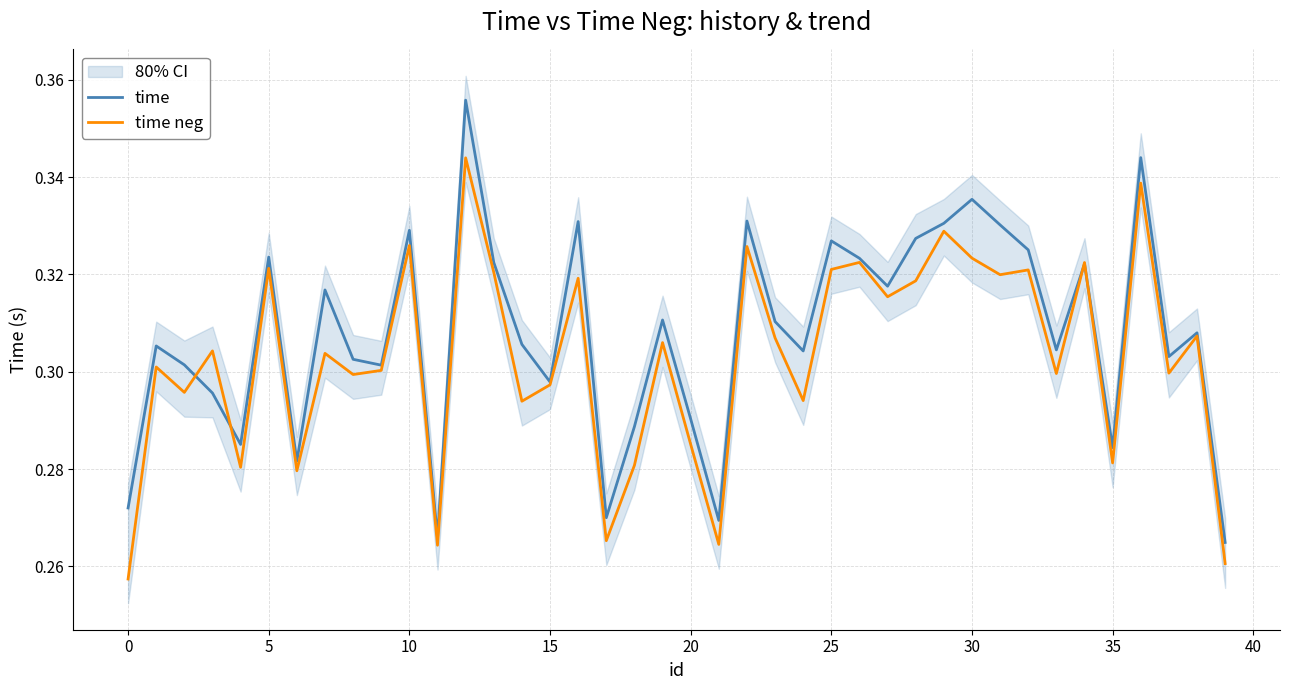

What is the difference between the maximum and second lowest values in the time neg series?

0.1